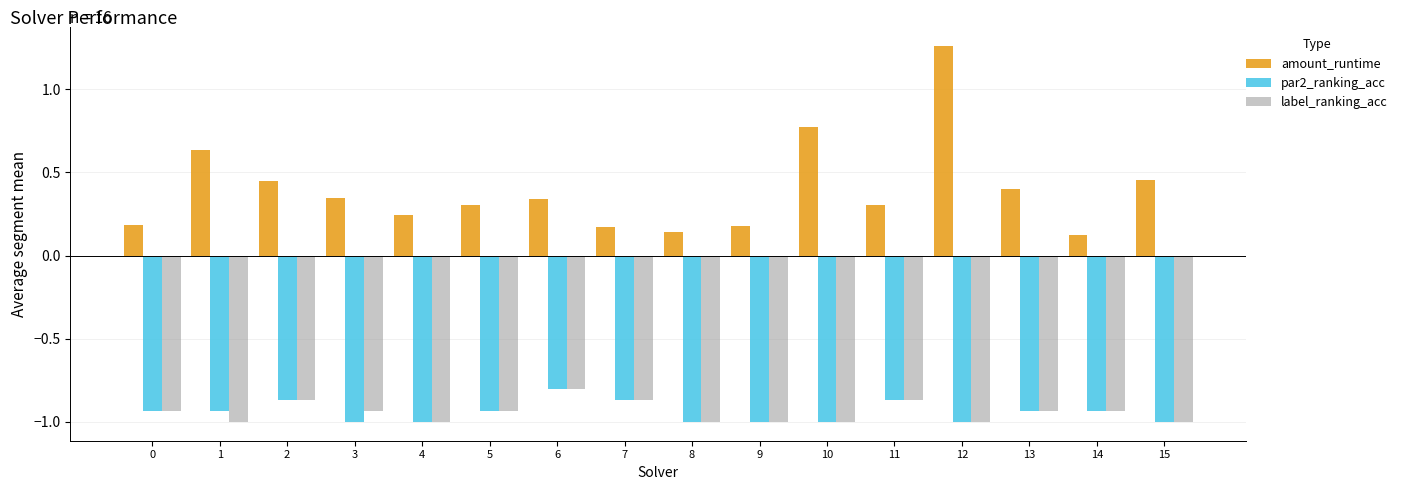

At which label does par2_ranking_acc reach its peak?

6